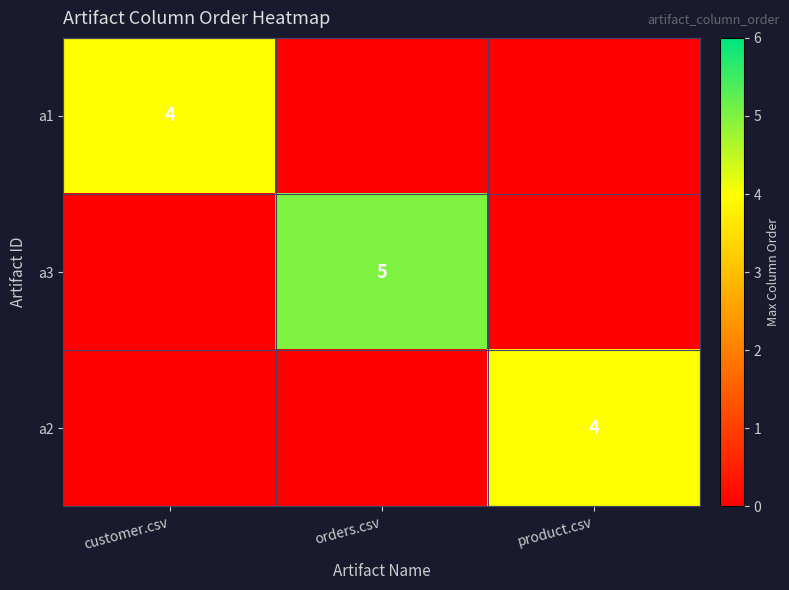

Between orders.csv and customer.csv, which is larger?

customer.csv